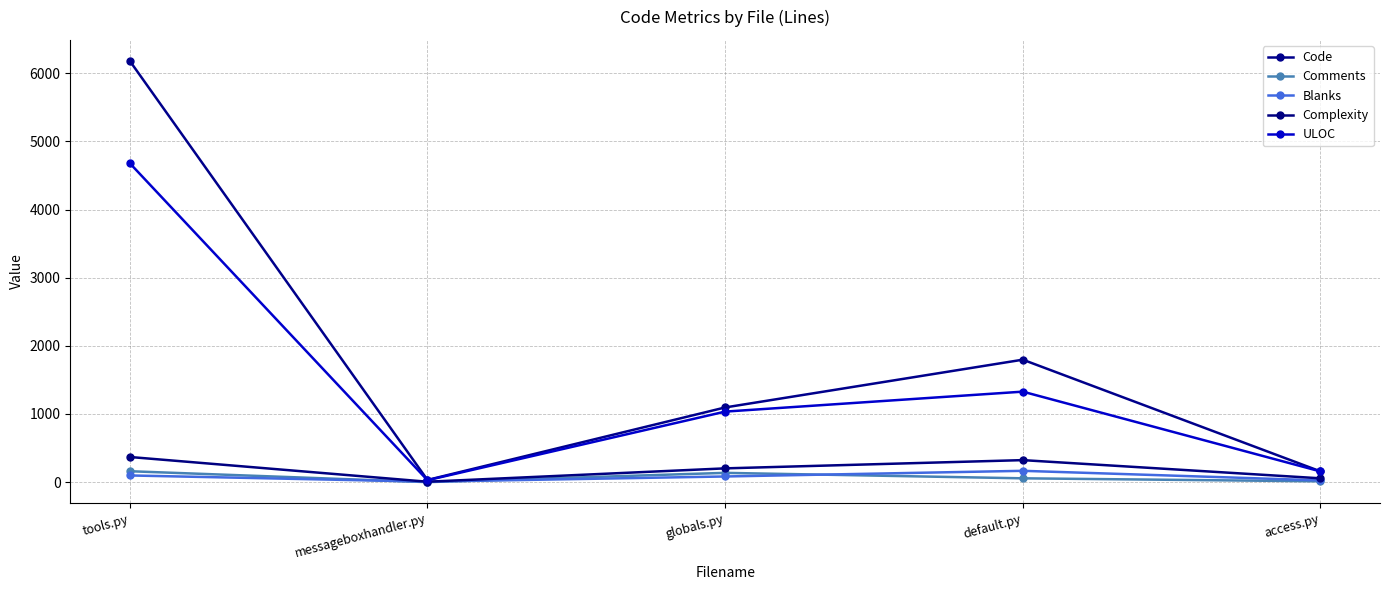

At which category is the sum across all series the highest?

tools.py